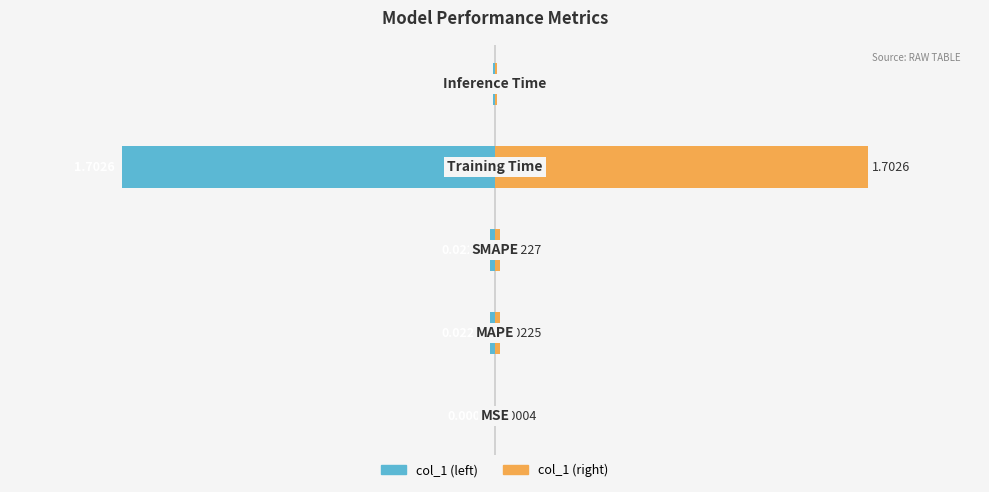

Count the number of categories in the chart.

5